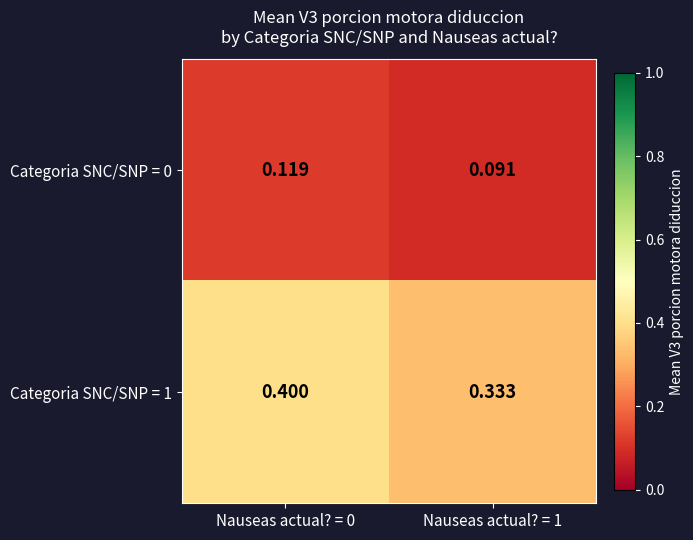

Which category has the highest value across all series?

Nauseas actual? = 0